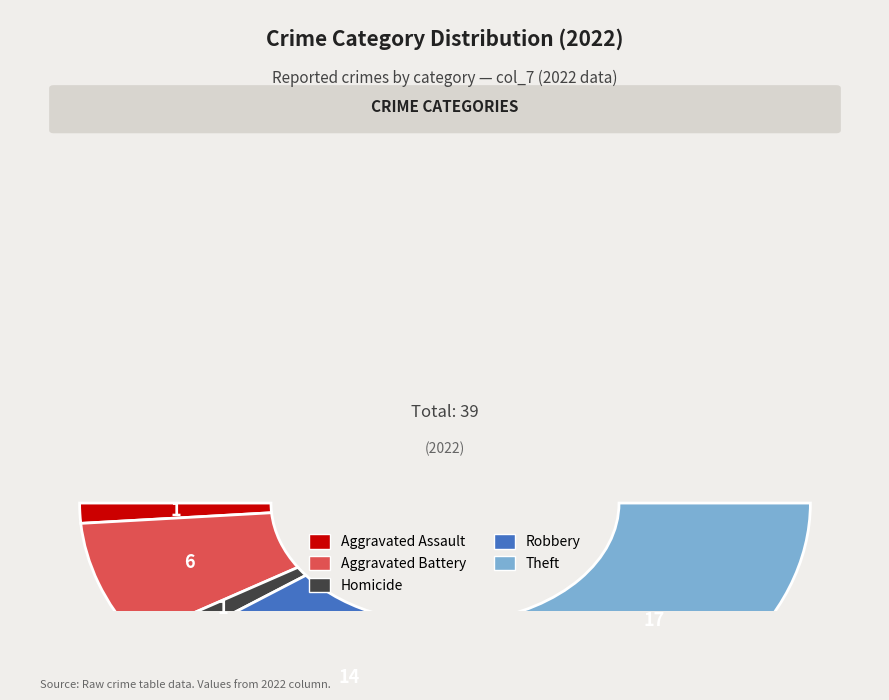

Is it true that Homicide is 17% of the pie?

False